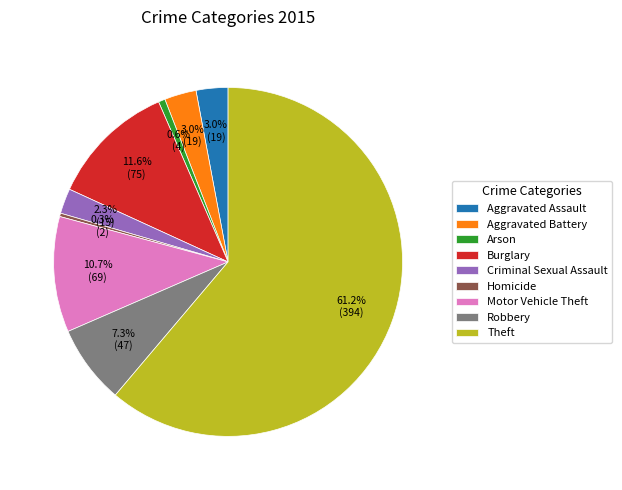

Do Theft and Criminal Sexual Assault together represent more than half of the pie?

Yes